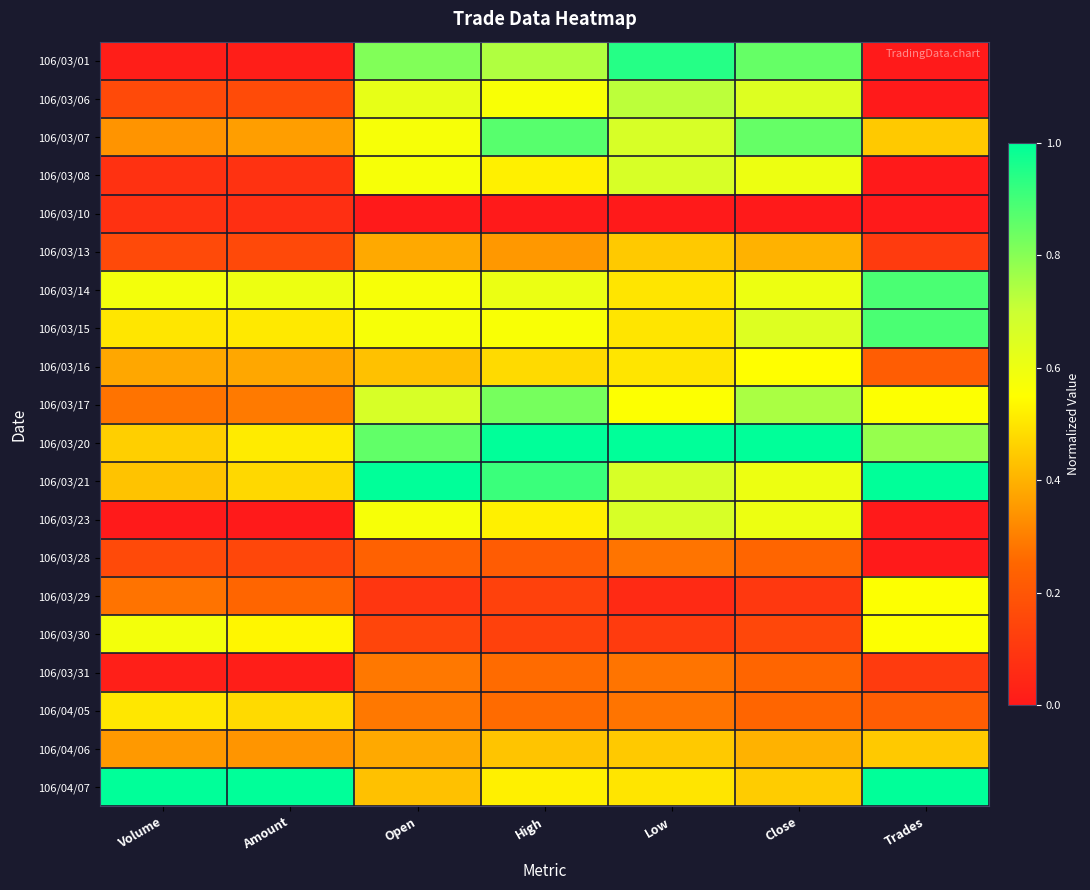

Reading right to left, what are all the values shown in this chart?

106/03/01: Trades=0.0	Close=0.8	Low=0.9	High=0.7	Open=0.8	Amount=0.0	Volume=0.0
106/03/06: Trades=0.0	Close=0.6	Low=0.7	High=0.6	Open=0.6	Amount=0.2	Volume=0.2
106/03/07: Trades=0.4	Close=0.8	Low=0.7	High=0.9	Open=0.6	Amount=0.4	Volume=0.3
106/03/08: Trades=0.0	Close=0.6	Low=0.7	High=0.5	Open=0.6	Amount=0.1	Volume=0.1
106/03/10: Trades=0.0	Close=0.0	Low=0.0	High=0.0	Open=0.0	Amount=0.1	Volume=0.1
106/03/13: Trades=0.1	Close=0.4	Low=0.4	High=0.3	Open=0.4	Amount=0.2	Volume=0.2
106/03/14: Trades=0.9	Close=0.6	Low=0.5	High=0.6	Open=0.6	Amount=0.6	Volume=0.6
106/03/15: Trades=0.9	Close=0.6	Low=0.5	High=0.6	Open=0.6	Amount=0.5	Volume=0.5
106/03/16: Trades=0.2	Close=0.6	Low=0.5	High=0.5	Open=0.4	Amount=0.4	Volume=0.4
106/03/17: Trades=0.6	Close=0.7	Low=0.6	High=0.8	Open=0.7	Amount=0.3	Volume=0.3
106/03/20: Trades=0.8	Close=1.0	Low=1.0	High=1.0	Open=0.9	Amount=0.5	Volume=0.5
106/03/21: Trades=1.0	Close=0.6	Low=0.7	High=0.9	Open=1.0	Amount=0.5	Volume=0.4
106/03/23: Trades=0.0	Close=0.6	Low=0.7	High=0.5	Open=0.6	Amount=0.0	Volume=0.0
106/03/28: Trades=0.0	Close=0.2	Low=0.3	High=0.2	Open=0.2	Amount=0.2	Volume=0.2
106/03/29: Trades=0.6	Close=0.1	Low=0.1	High=0.1	Open=0.1	Amount=0.2	Volume=0.3
106/03/30: Trades=0.6	Close=0.1	Low=0.1	High=0.1	Open=0.1	Amount=0.5	Volume=0.6
106/03/31: Trades=0.1	Close=0.2	Low=0.3	High=0.3	Open=0.3	Amount=0.0	Volume=0.0
106/04/05: Trades=0.2	Close=0.2	Low=0.3	High=0.3	Open=0.3	Amount=0.5	Volume=0.5
106/04/06: Trades=0.4	Close=0.4	Low=0.4	High=0.4	Open=0.4	Amount=0.3	Volume=0.4
106/04/07: Trades=1.0	Close=0.4	Low=0.5	High=0.5	Open=0.4	Amount=1.0	Volume=1.0